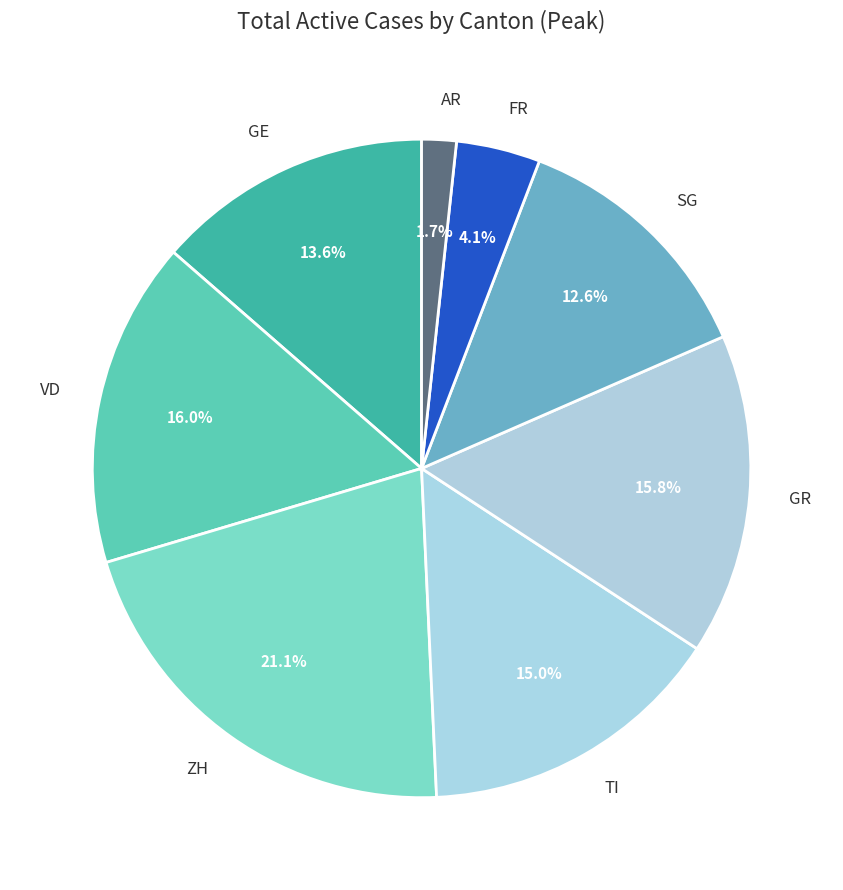

Does SG represent more than half of the total?

No